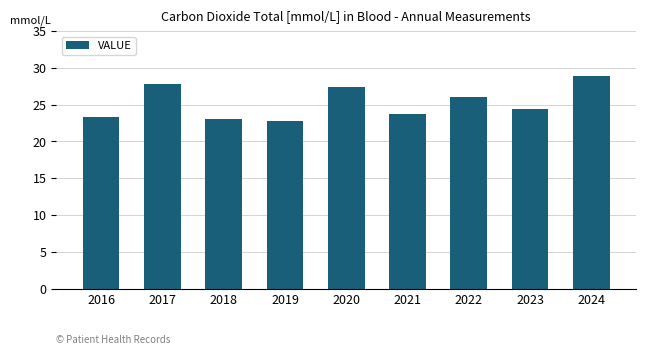

Count the number of values greater than 24.

5